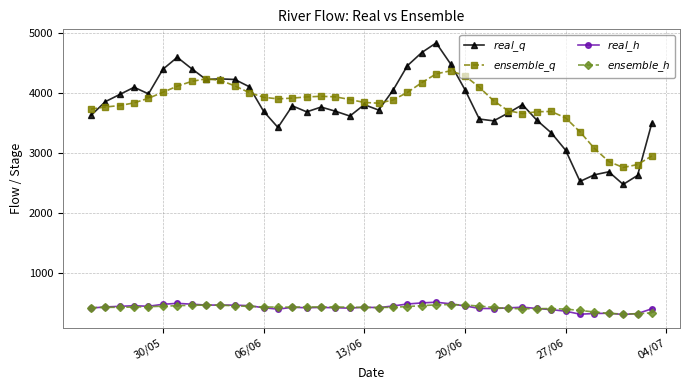

At how many categories does at least one series exceed 1989?

40